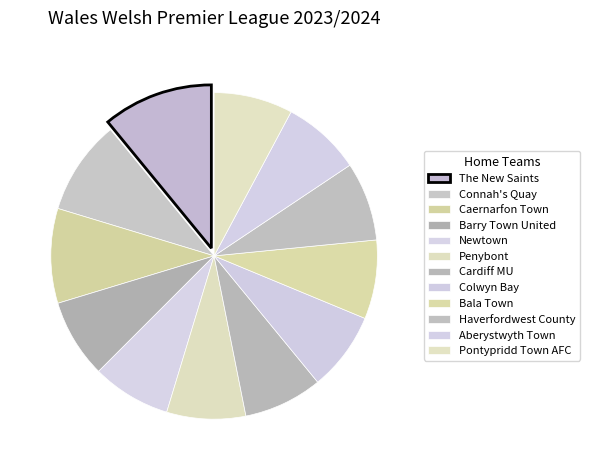

How many slices are in this pie chart?

12